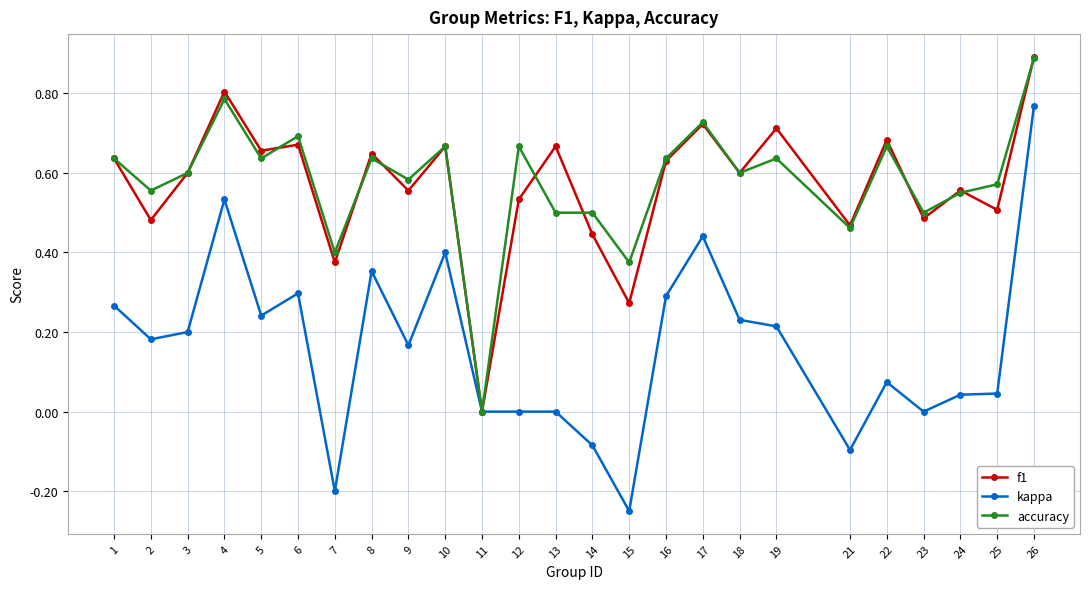

Which series changed the most between 7 and 21?

kappa